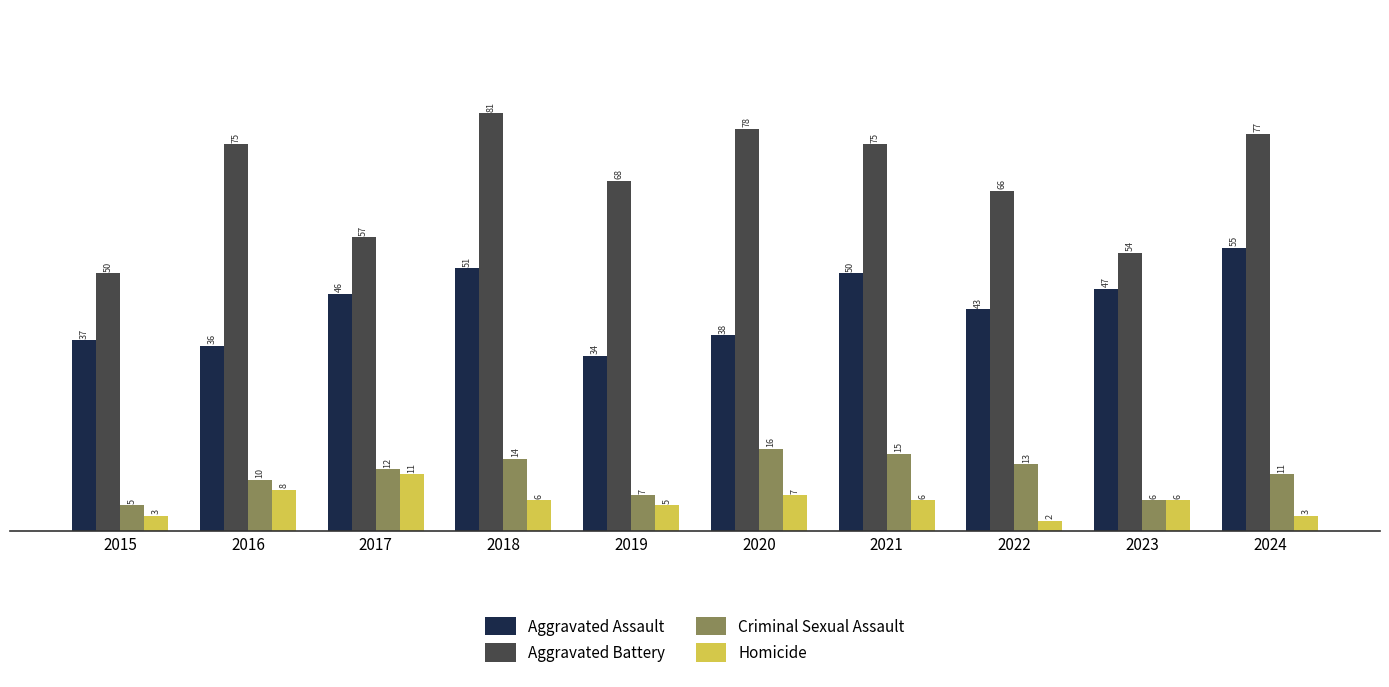

What is the difference between the highest and lowest values at 2018?

75